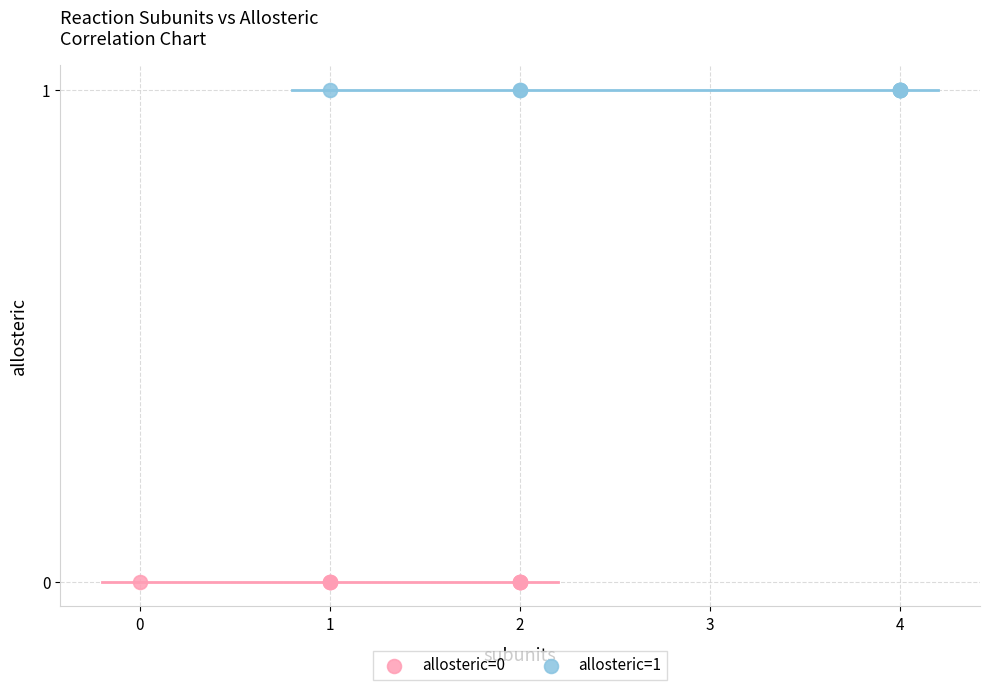

Which series contains the lowest Y value?

allosteric=0